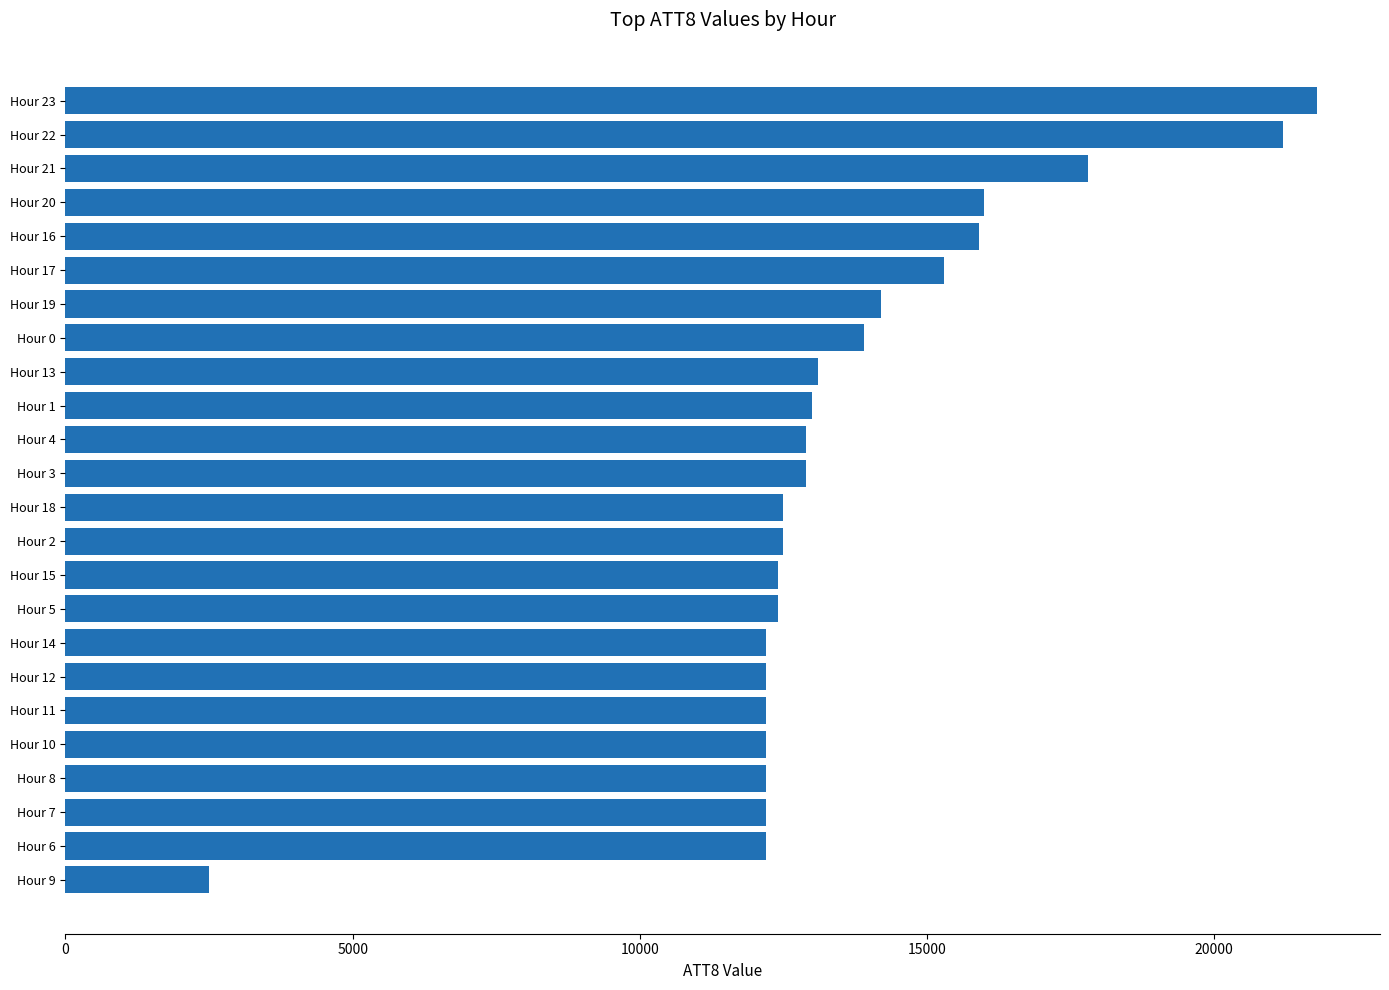

What is the difference between the maximum and minimum values?

19300